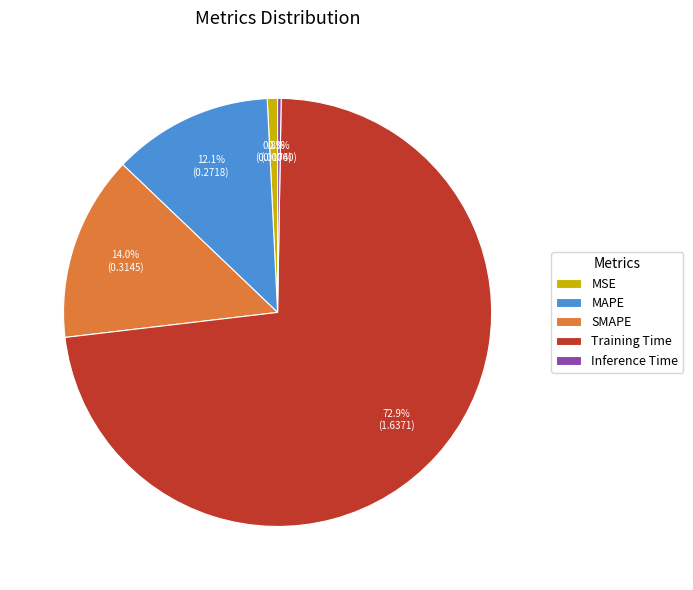

Is it true that SMAPE is 14% of the pie?

True